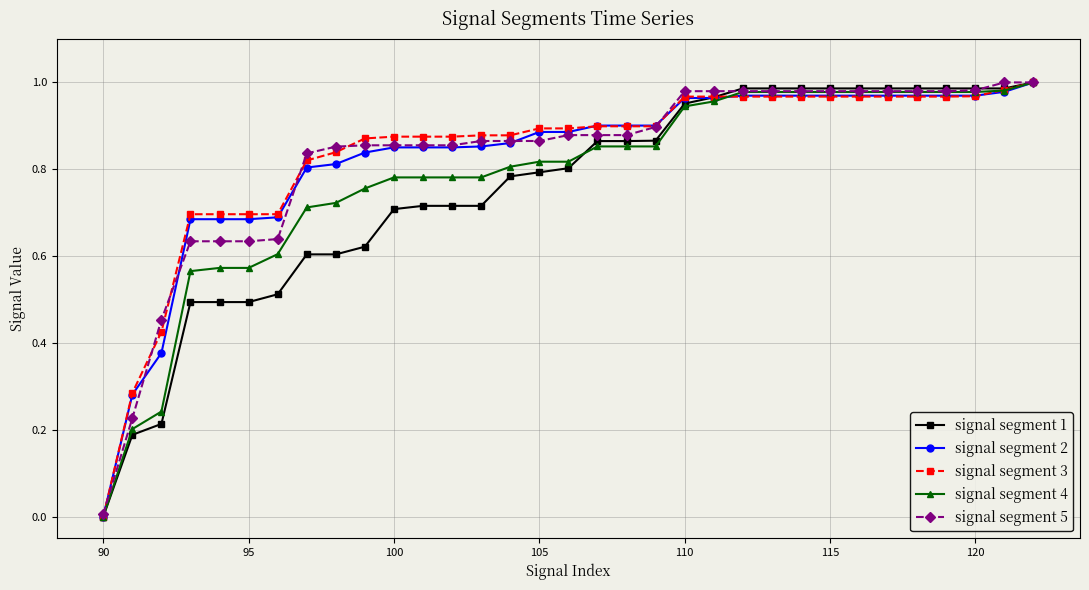

What is the sum of all signal segment 4 values?

25.8